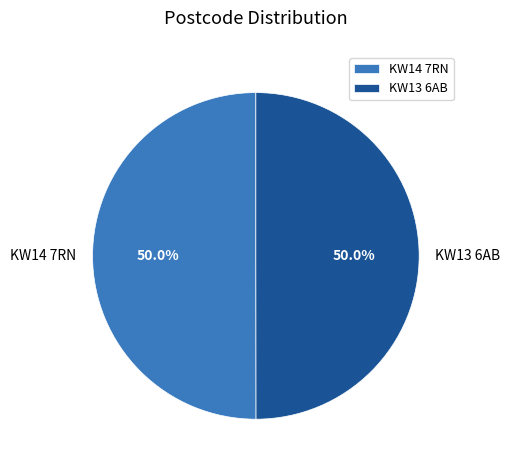

What is the ratio of the value at KW14 7RN to the value at KW13 6AB?

1.0